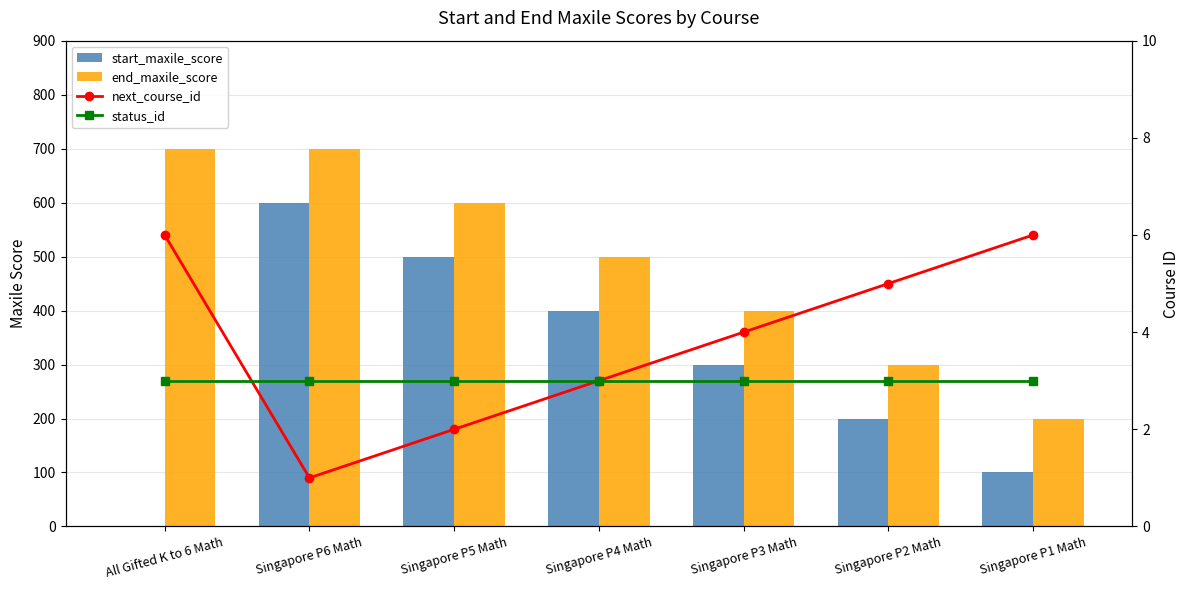

Rank the series by their maximum value, from highest to lowest.

end_maxile_score, start_maxile_score, next_course_id, status_id